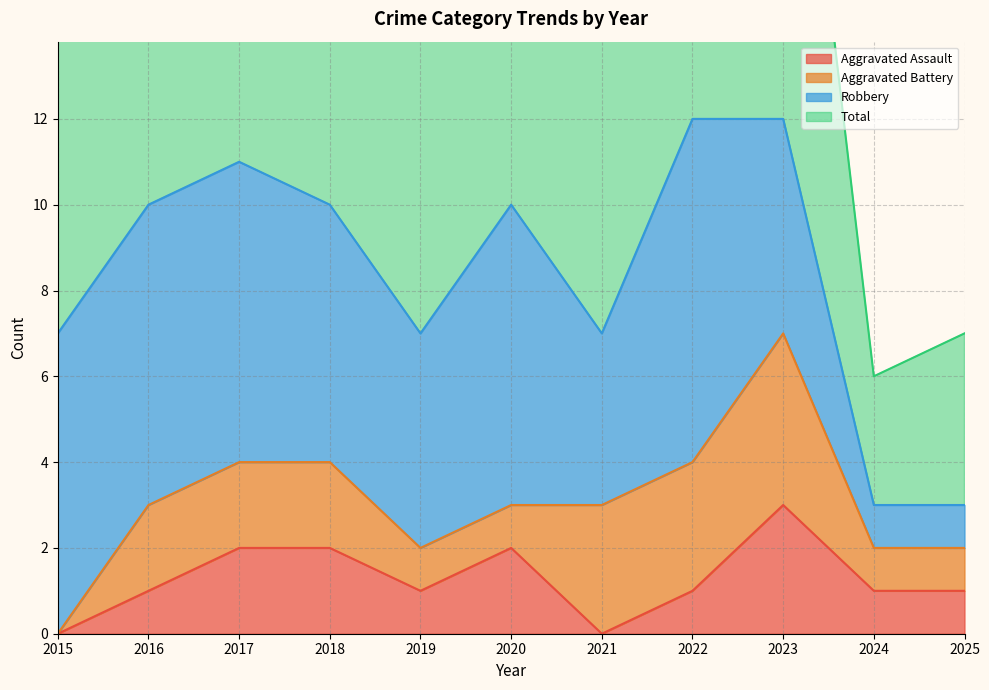

The value of Aggravated Assault at 2022 is 2. True or false?

False